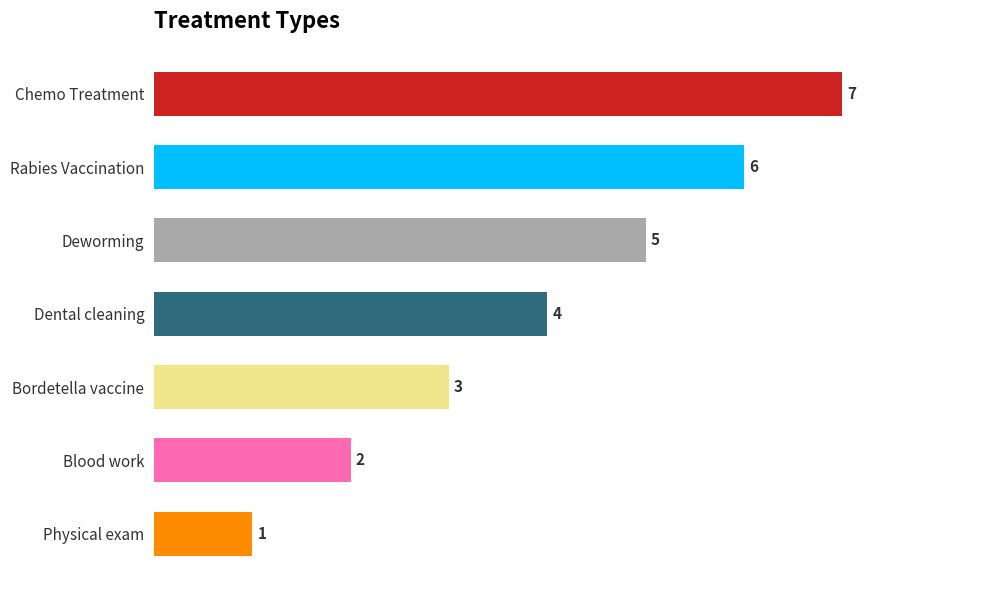

What is the change in value from Chemo Treatment to Bordetella vaccine?

-4